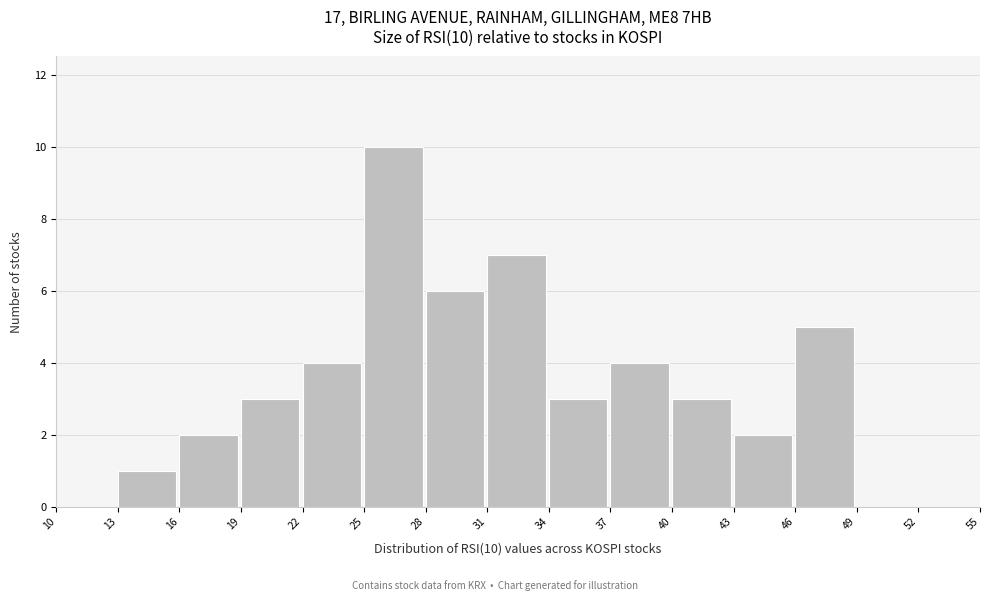

Over which range of the x-axis is the bar tallest?

25 to 28